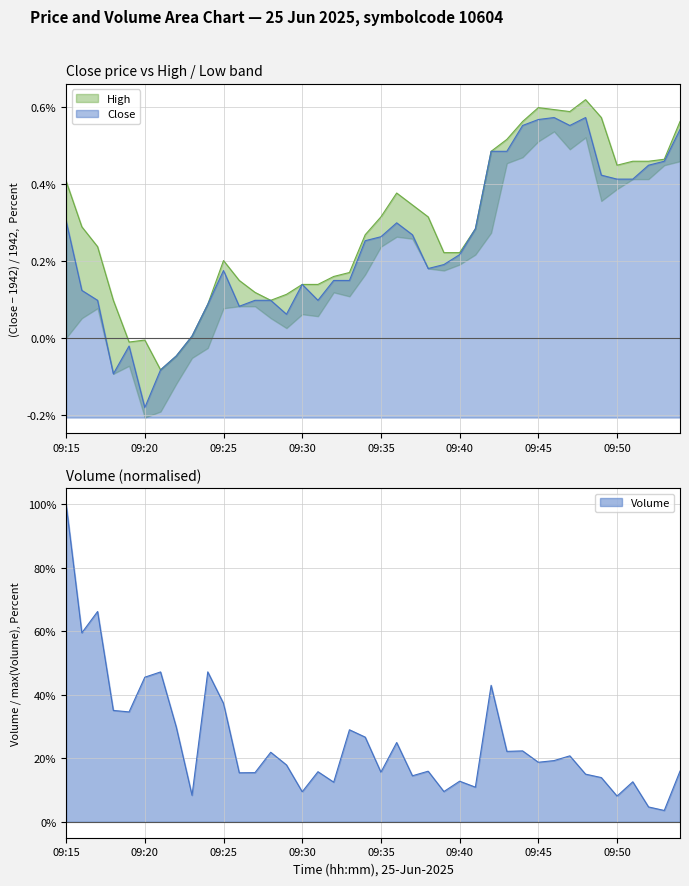

At which category does close reach its first local valley?

09:18